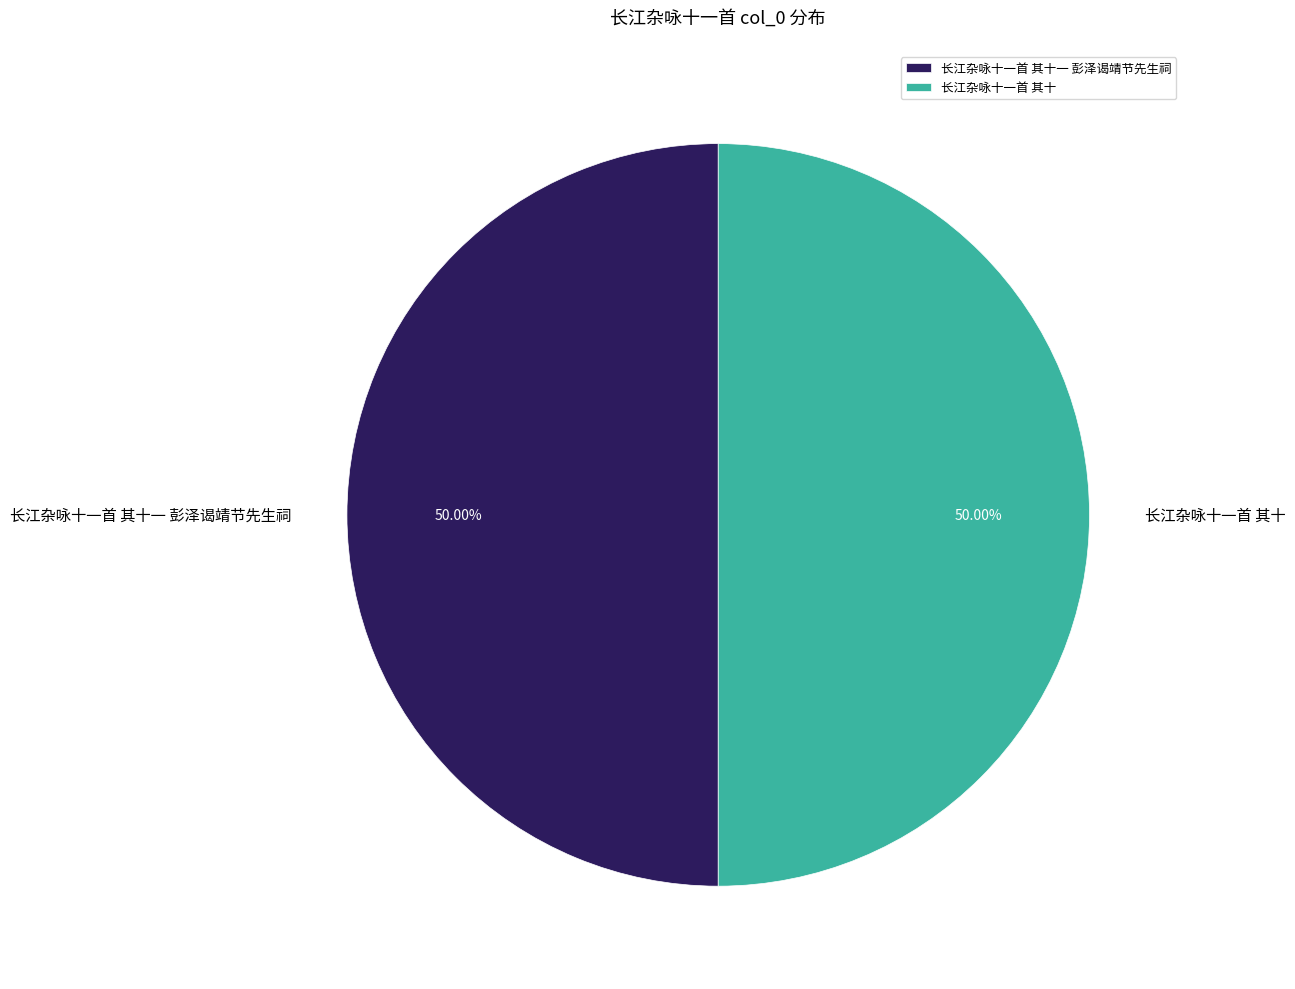

What percentage is the 长江杂咏十一首 其十 slice, to the nearest percent?

50%